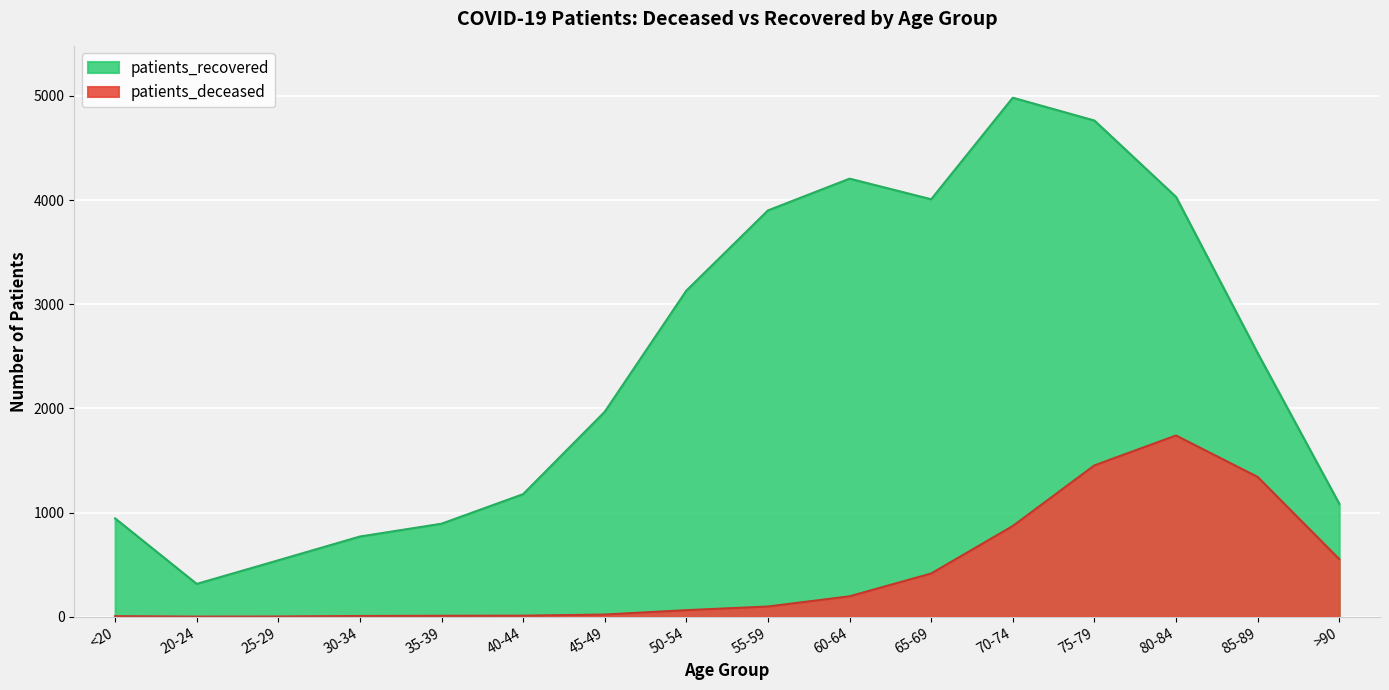

How many interior local valleys does the patients_recovered series have?

2